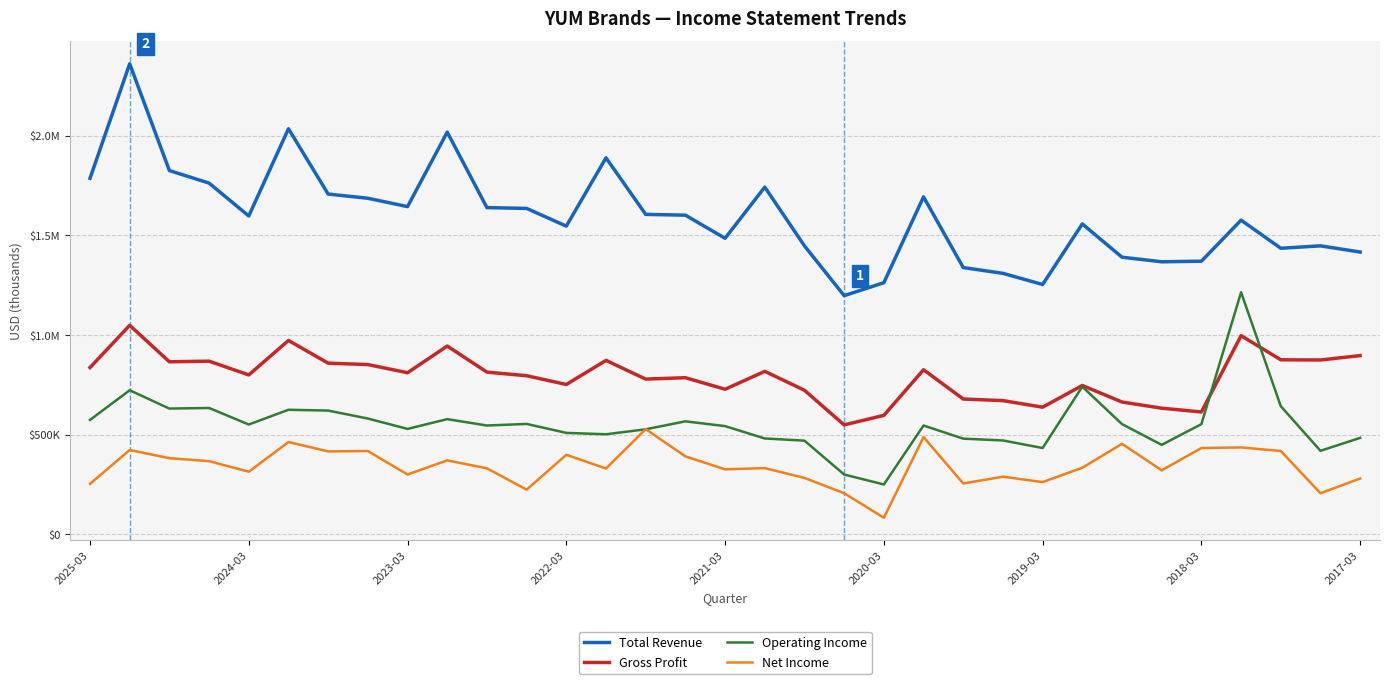

Reading left to right, transcribe all the data shown in this chart.

Total Revenue: 1787000	2362000	1826000	1763000	1598000	2036000	1708000	1687000	1645000	2019000	1640000	1636000	1547000	1890000	1606000	1602000	1486000	1743000	1448000	1198000	1263000	1694000	1339000	1310000	1254000	1558000	1391000	1368000	1371000	1577000	1436000	1448000	1417000
Gross Profit: 837000	1049000	866000	869000	800000	973000	859000	852000	811000	945000	814000	796000	752000	873000	779000	786000	728000	818000	723000	549000	597000	826000	679000	671000	638000	747000	664000	633000	614000	997000	876000	875000	897000
Operating Income: 574000	723000	631000	634000	551000	625000	621000	581000	529000	578000	546000	554000	509000	502000	527000	567000	543000	481000	470000	300000	250000	546000	480000	471000	433000	741000	553000	449000	553000	1215000	643000	419000	484000
Net Income: 253000	423000	382000	367000	314000	463000	416000	418000	300000	371000	331000	224000	399000	330000	528000	391000	326000	332000	283000	206000	83000	488000	255000	289000	262000	334000	454000	321000	433000	436000	418000	206000	280000